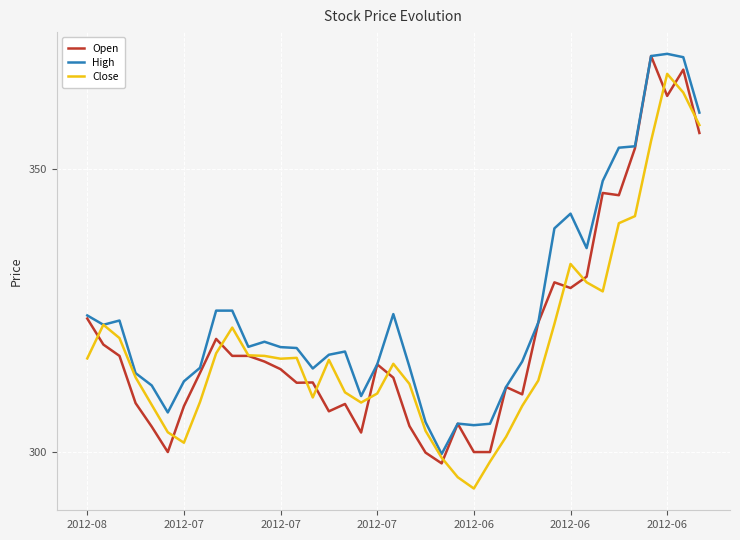

Which series has the largest total across all categories?

High